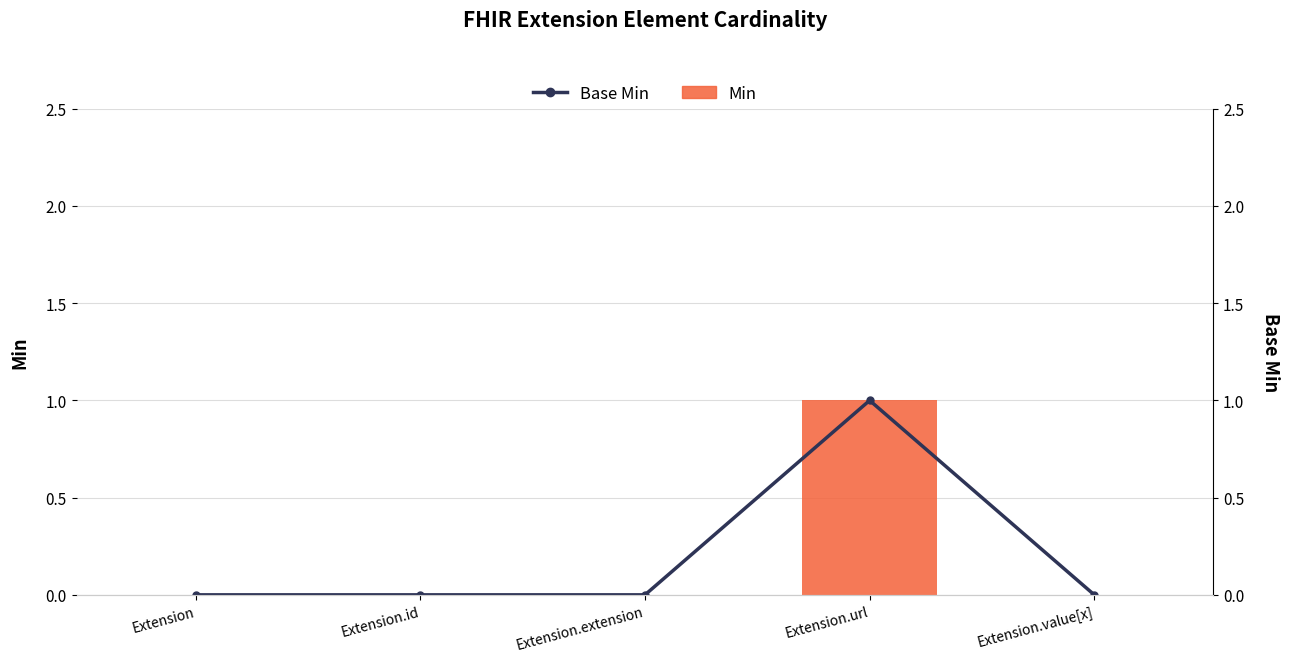

What is the label of the 3rd bar from the left?

Extension.extension